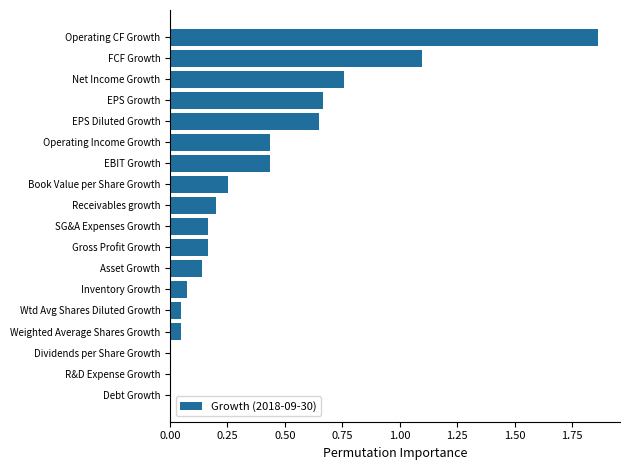

Reading right to left, extract all data points from this chart.

-0.0	-0.0	0.0	0.0	0.0	0.1	0.1	0.2	0.2	0.2	0.3	0.4	0.4	0.7	0.7	0.8	1.1	1.9